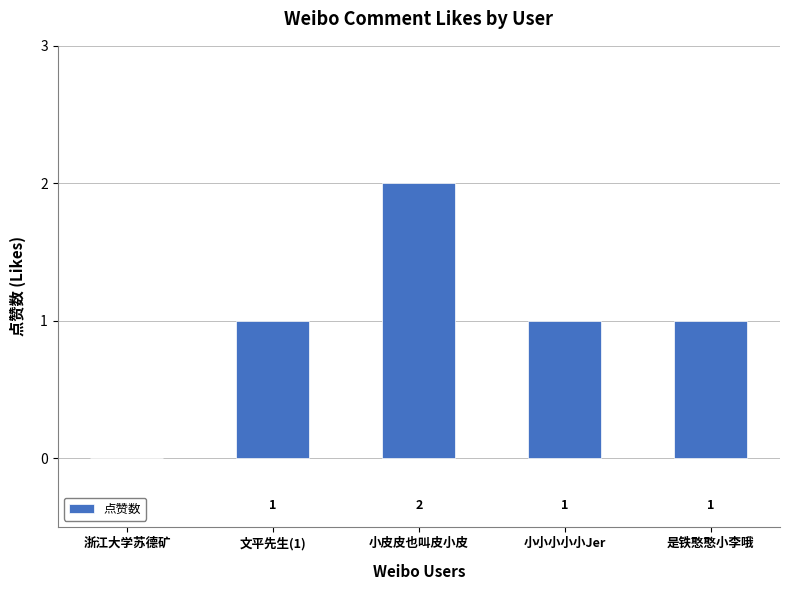

How many values are between 1 and 2?

4